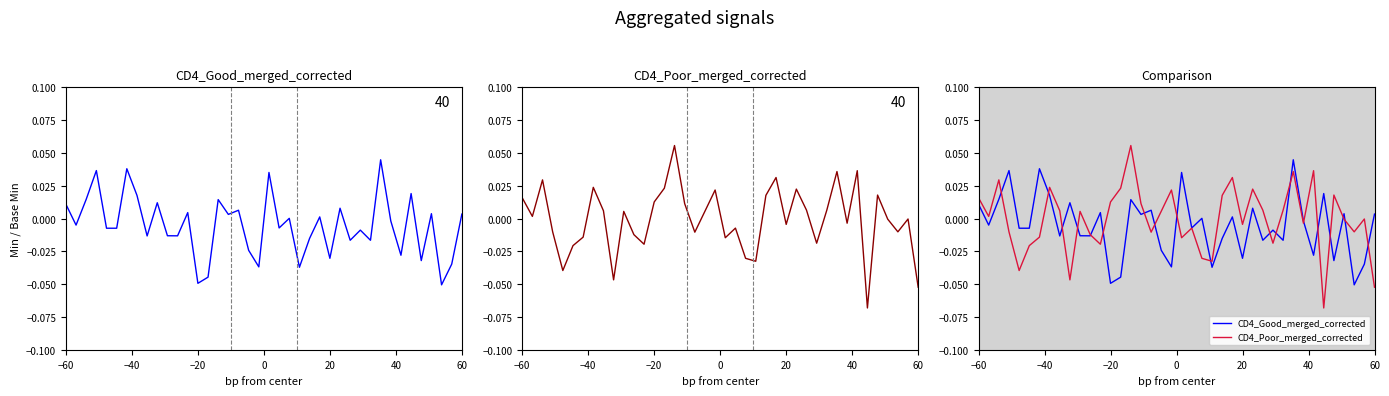

Reading left to right, extract all data points from this chart.

CD4_Good_merged_corrected: 0.0	-0.0	0.0	0.0	-0.0	-0.0	0.0	0.0	-0.0	0.0	-0.0	-0.0	0.0	-0.0	-0.0	0.0	0.0	0.0	-0.0	-0.0	0.0	-0.0	0.0	-0.0	-0.0	0.0	-0.0	0.0	-0.0	-0.0	-0.0	0.0	-0.0	-0.0	0.0	-0.0	0.0	-0.1	-0.0	0.0
CD4_Poor_merged_corrected: 0.0	0.0	0.0	-0.0	-0.0	-0.0	-0.0	0.0	0.0	-0.0	0.0	-0.0	-0.0	0.0	0.0	0.1	0.0	-0.0	0.0	0.0	-0.0	-0.0	-0.0	-0.0	0.0	0.0	-0.0	0.0	0.0	-0.0	0.0	0.0	-0.0	0.0	-0.1	0.0	-0.0	-0.0	-0.0	-0.1